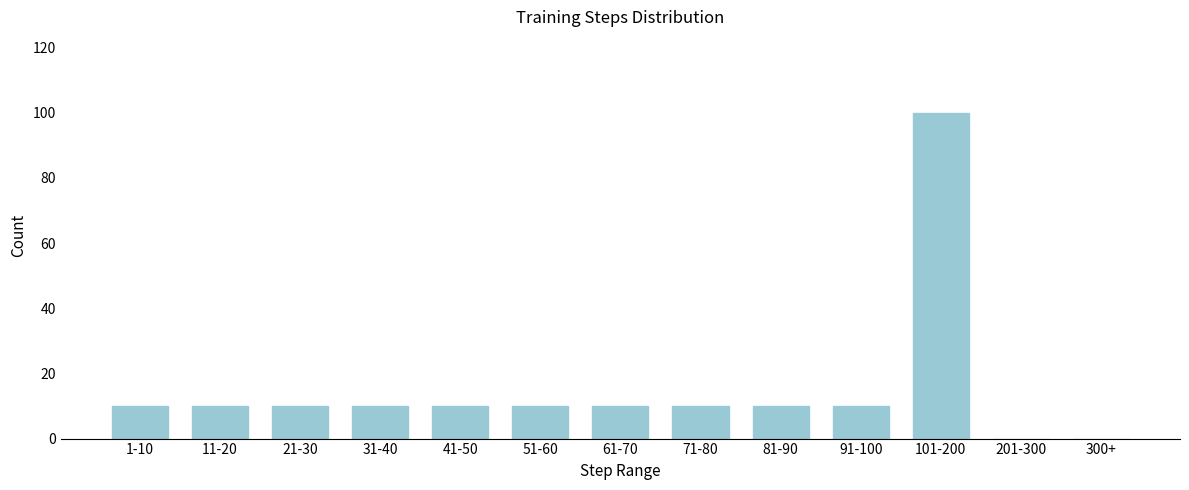

Reading right to left, extract all data points from this chart.

300+=0	201-300=0	101-200=100	91-100=10	81-90=10	71-80=10	61-70=10	51-60=10	41-50=10	31-40=10	21-30=10	11-20=10	1-10=10